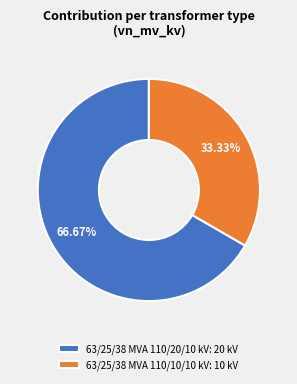

What percentage do 63/25/38 MVA 110/20/10 kV and 63/25/38 MVA 110/10/10 kV together represent?

100.0%